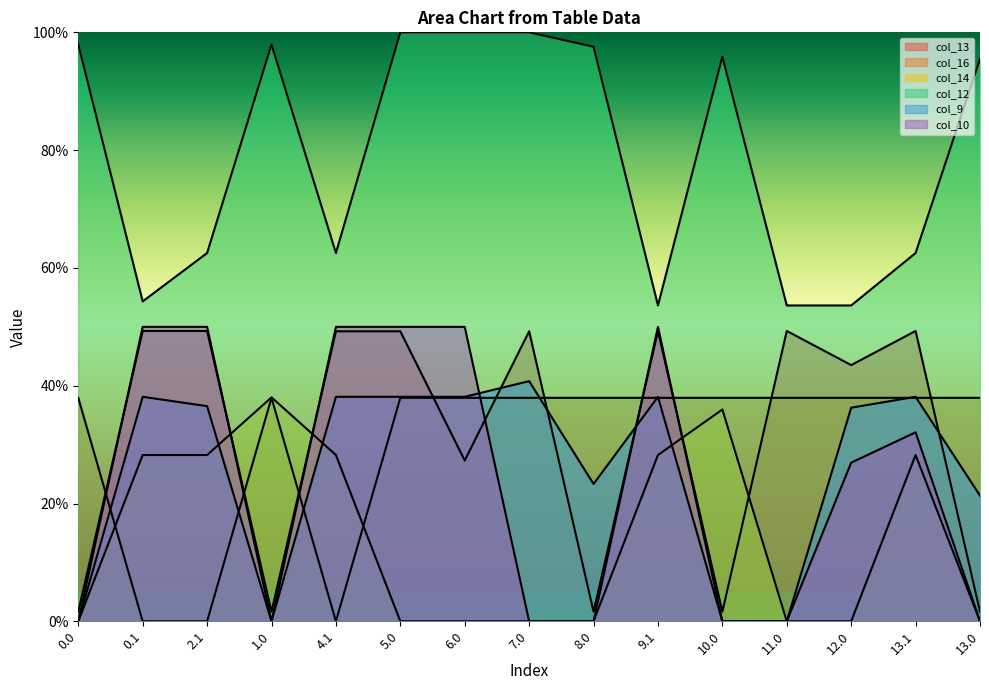

Which has a higher value, 11.0 or 1.0?

11.0